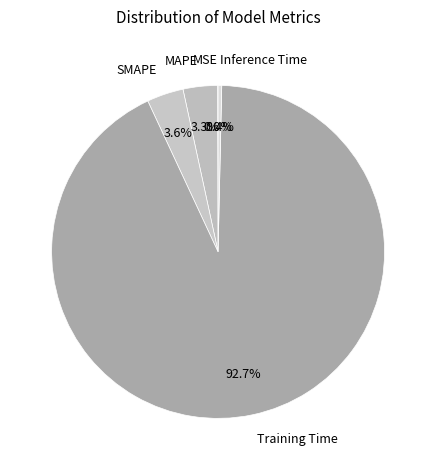

What portion of the pie excludes Inference Time?

99.6%